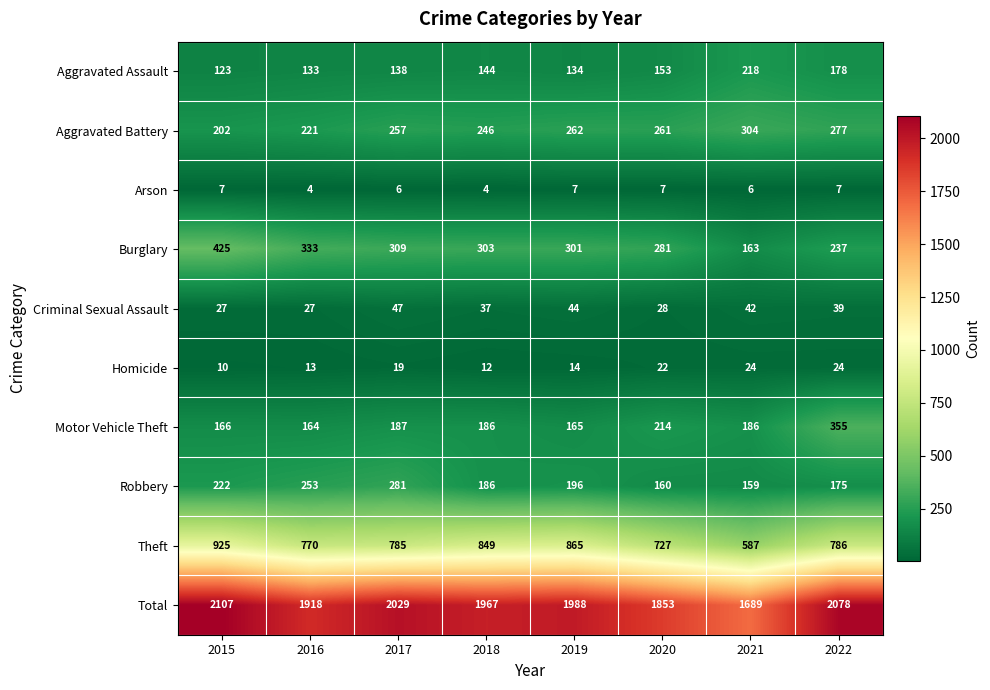

At which category does the chart reach its peak across all series?

2015